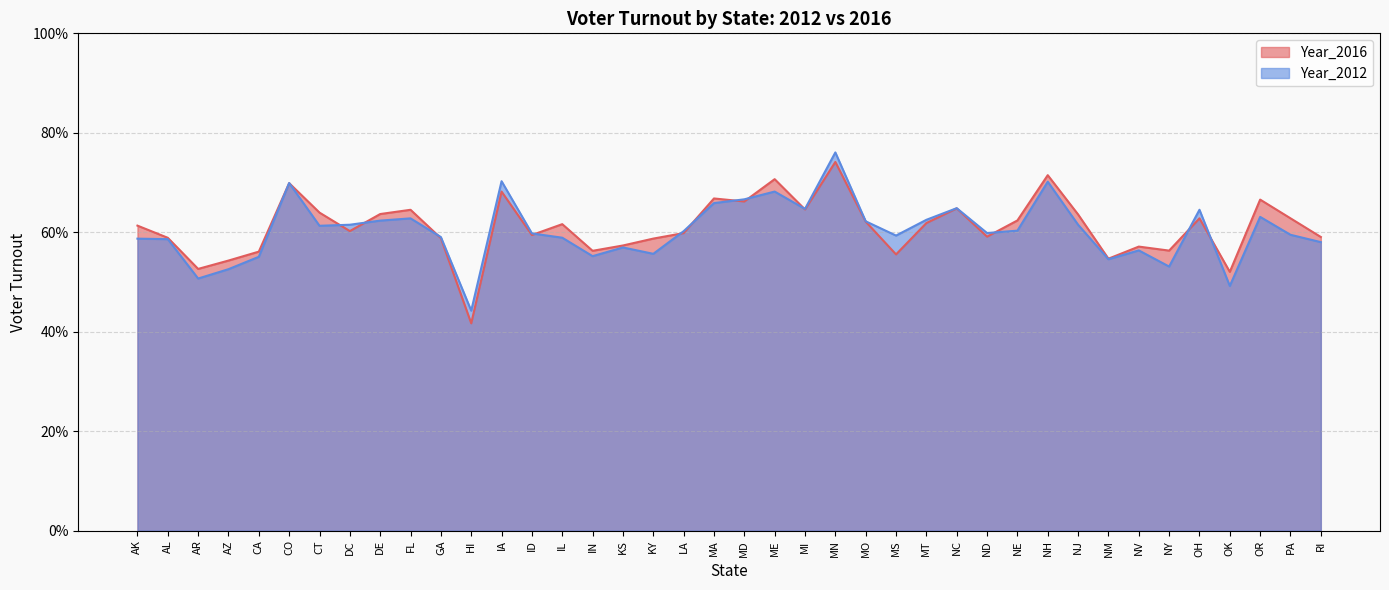

The value of Year_2016 at NE is 0.6. True or false?

True